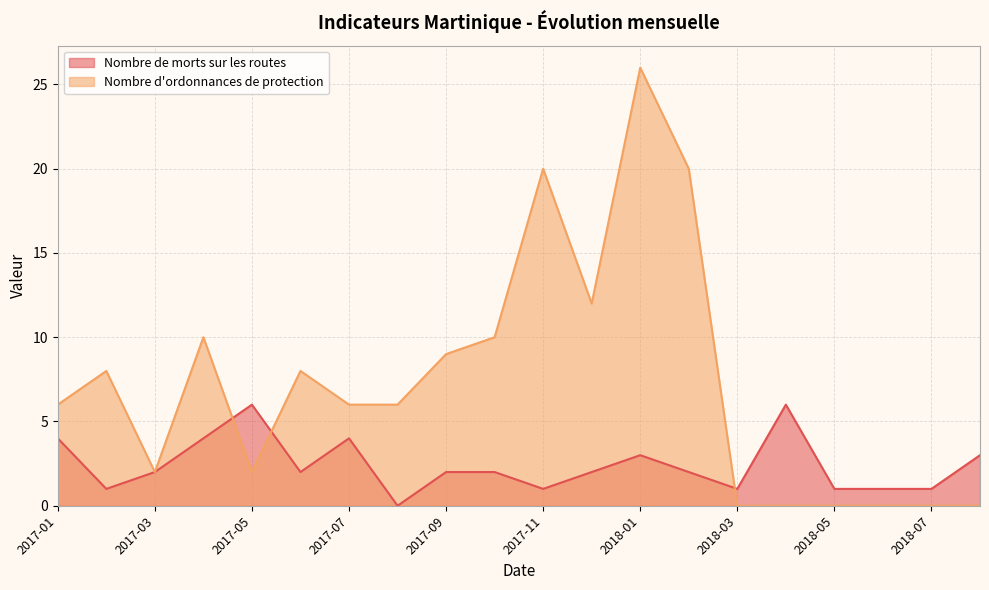

How many intersections are there between Nombre d'ordonnances de protection and Nombre de morts sur les routes?

3